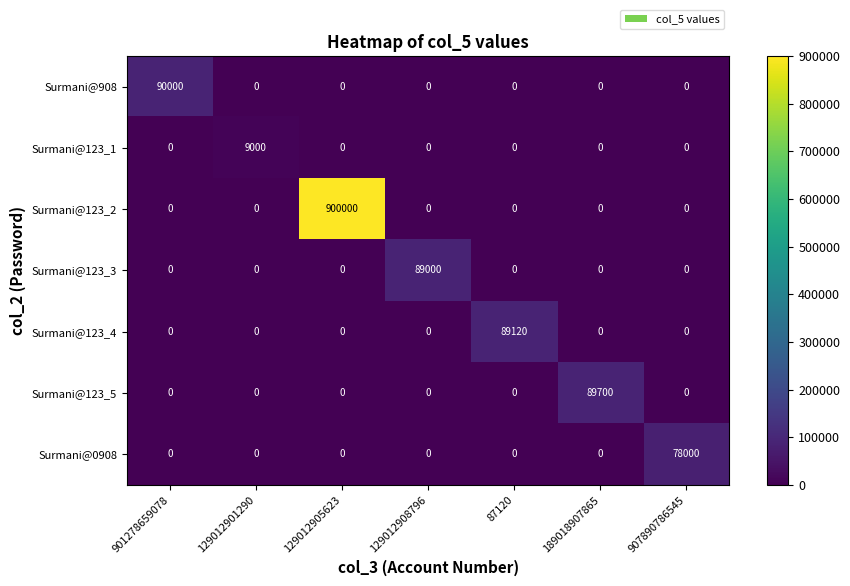

What is the spread (max minus min) of values at 901278659078?

90000